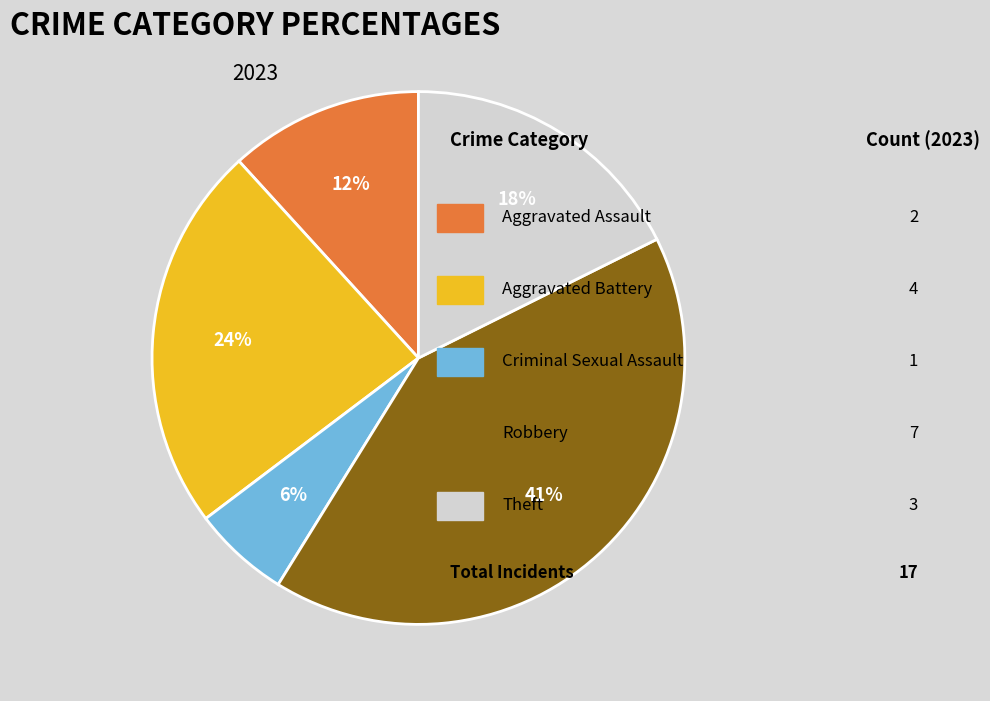

Is there any slice that represents more than half of the pie?

No